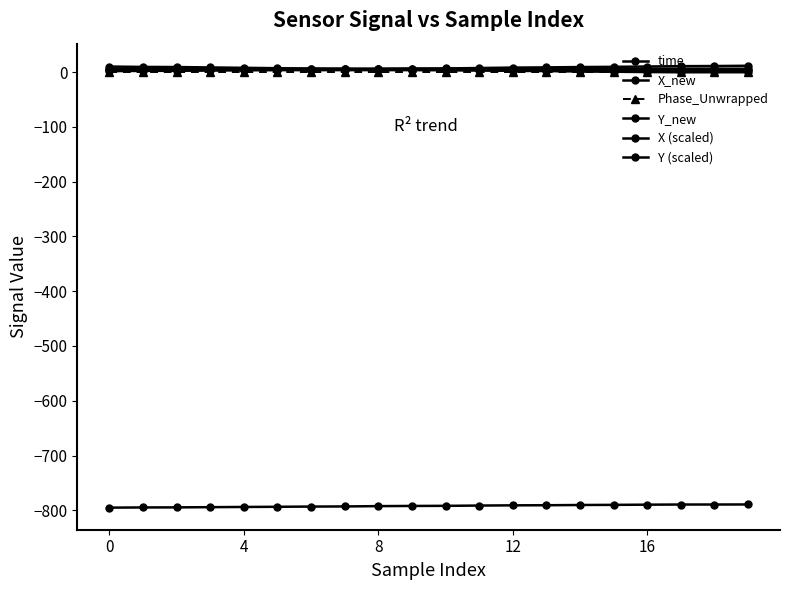

Which label corresponds to the largest value in the chart?

19